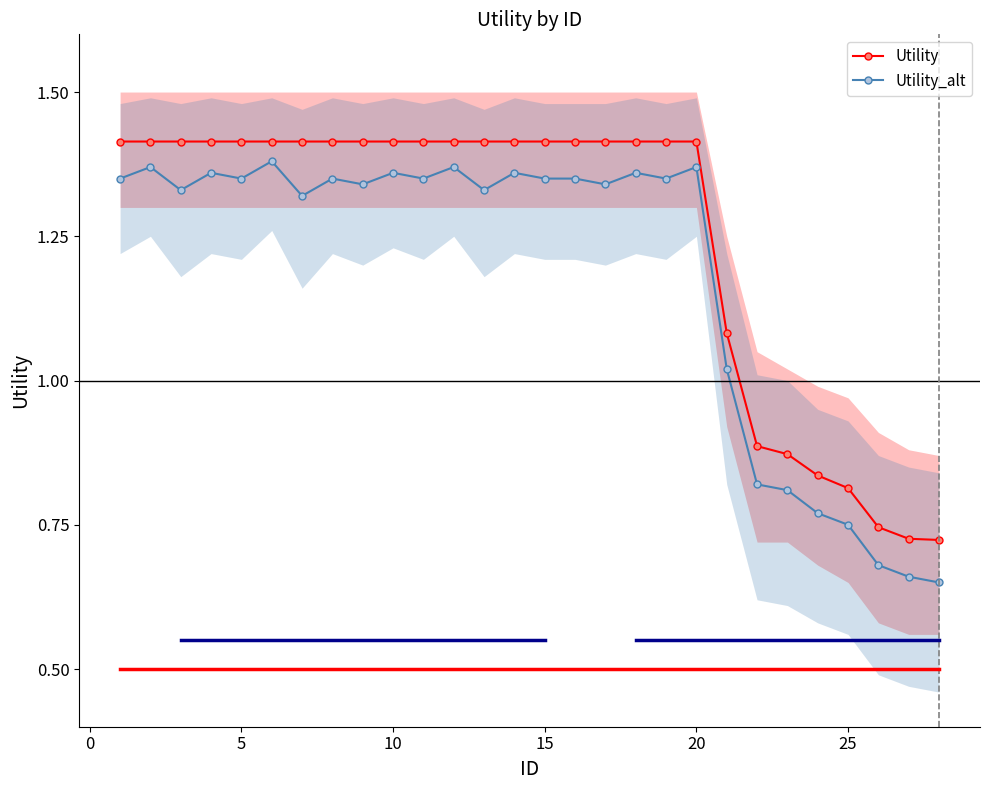

True or false: Utility_alt and Utility cross at least once.

False